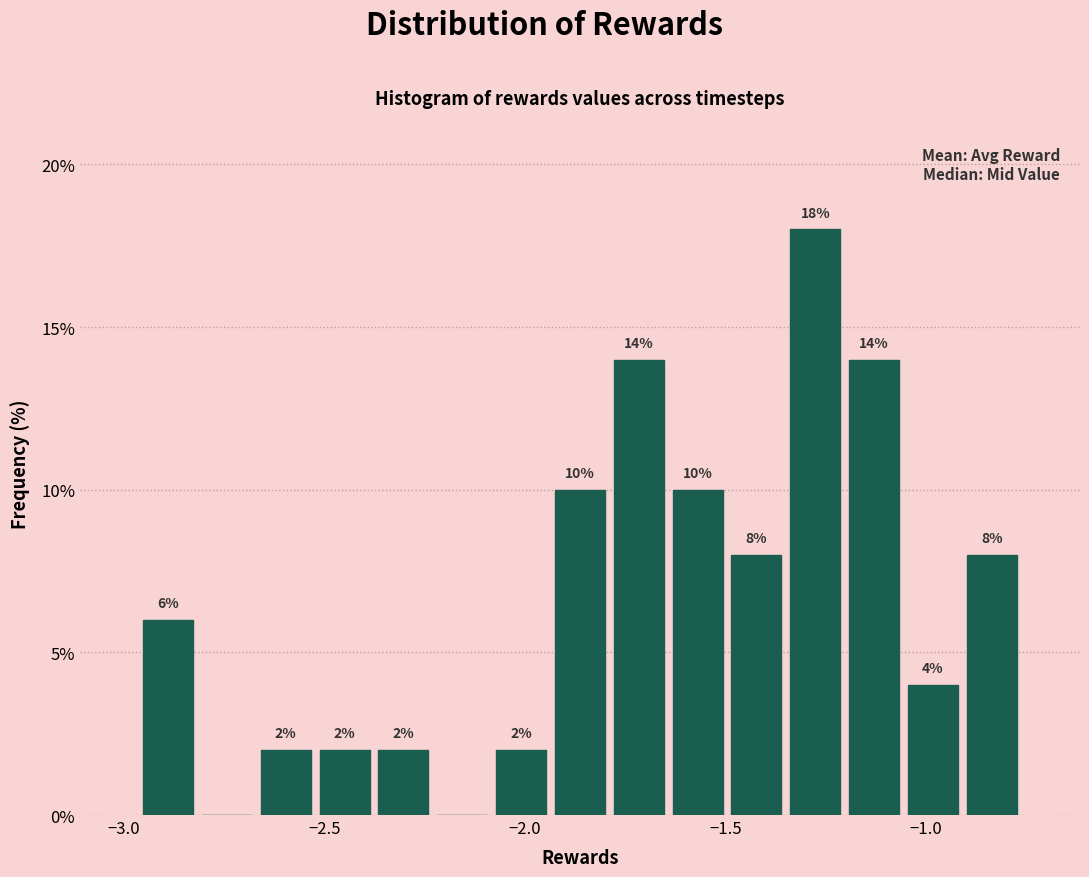

Read against the x-axis, roughly where is the centre of the tallest bar?

-1.30